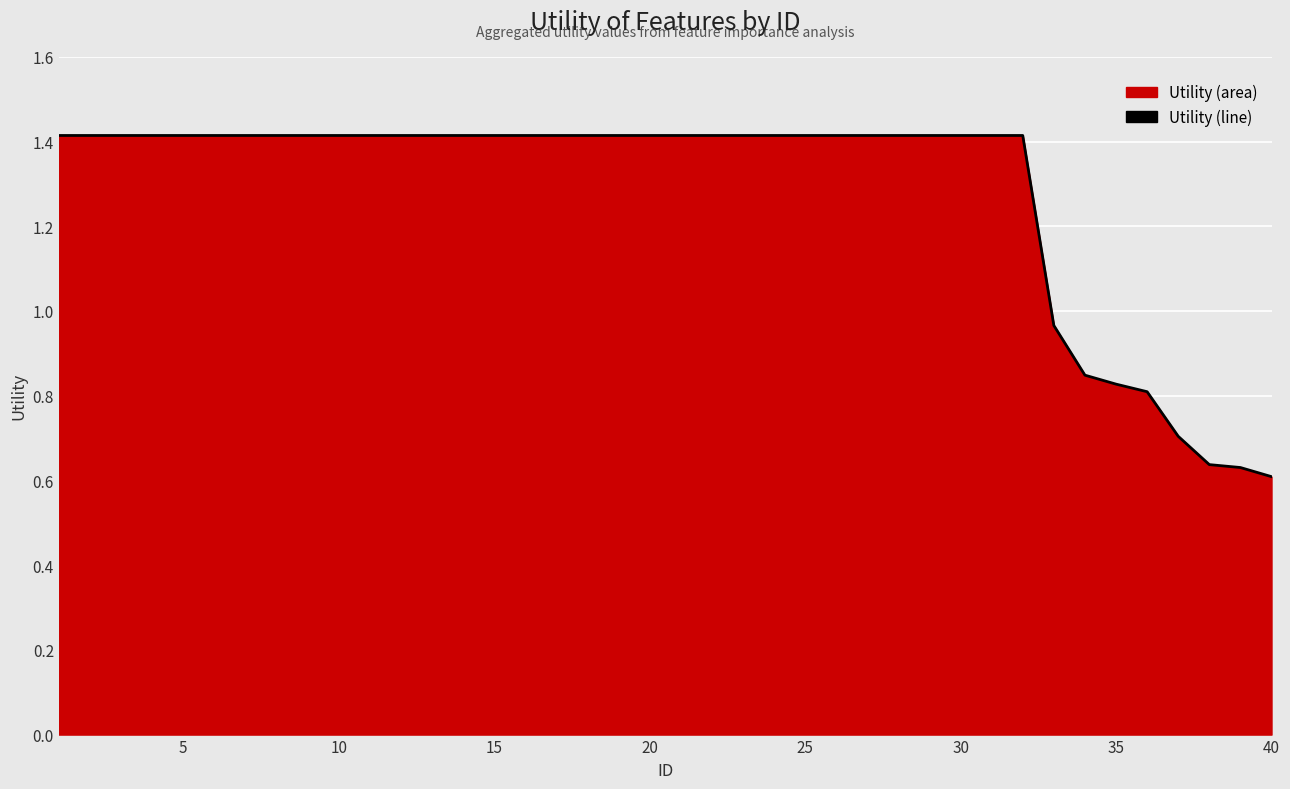

What is the maximum value shown in the chart?

1.4